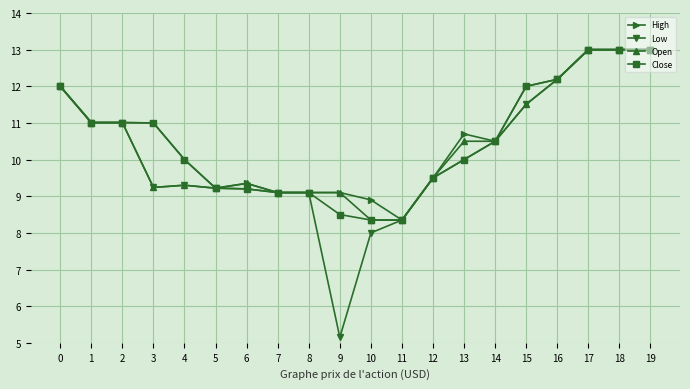

Which series has the largest range (max minus min)?

Low